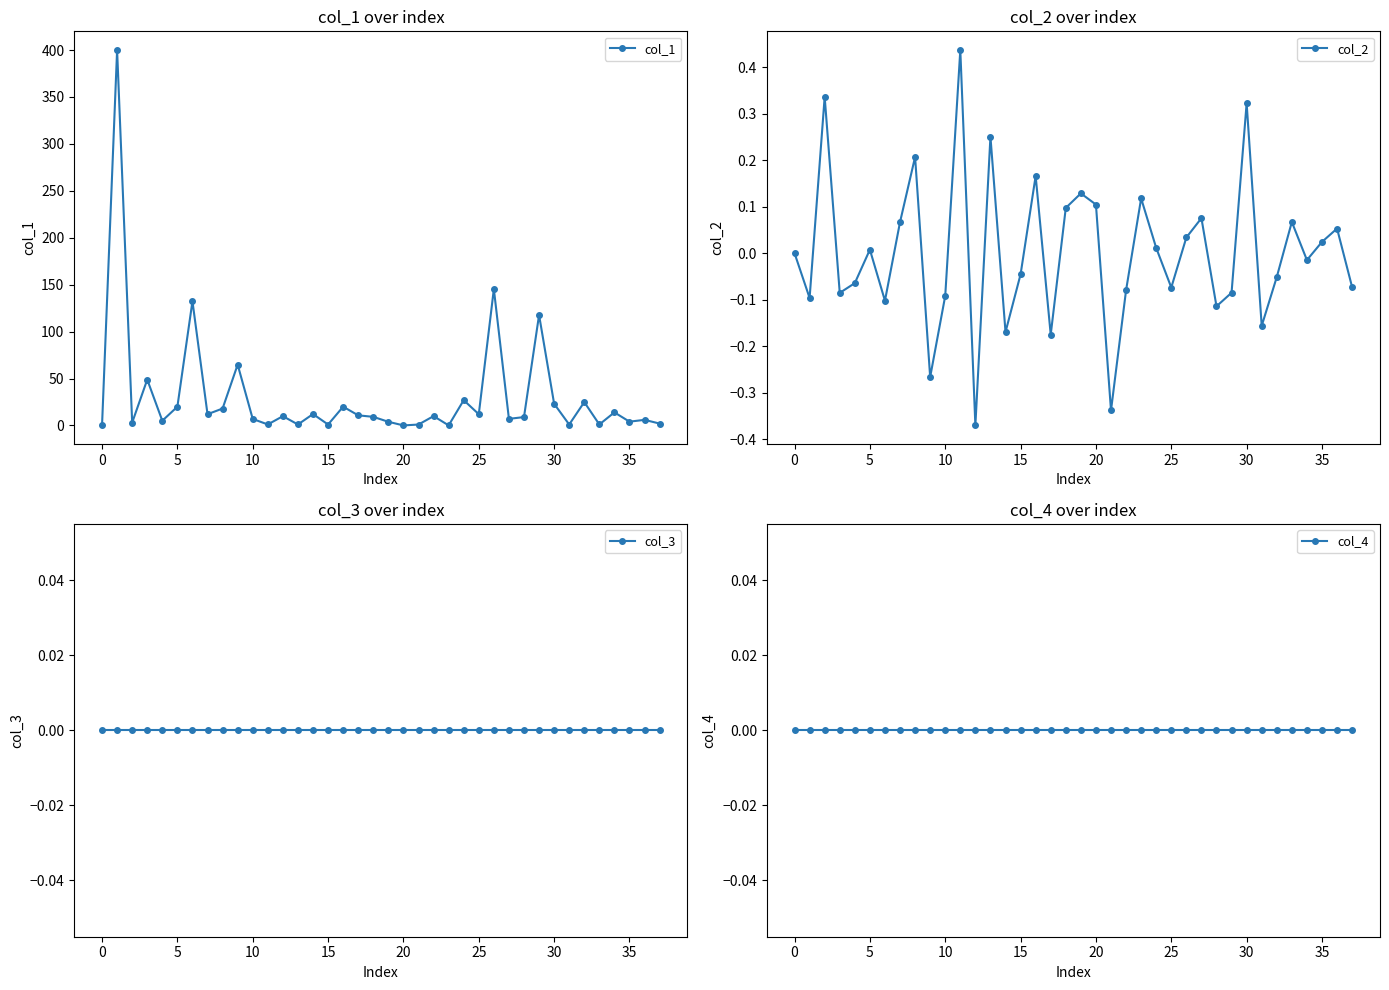

The value of col_2 at 10 is -0.1. True or false?

True